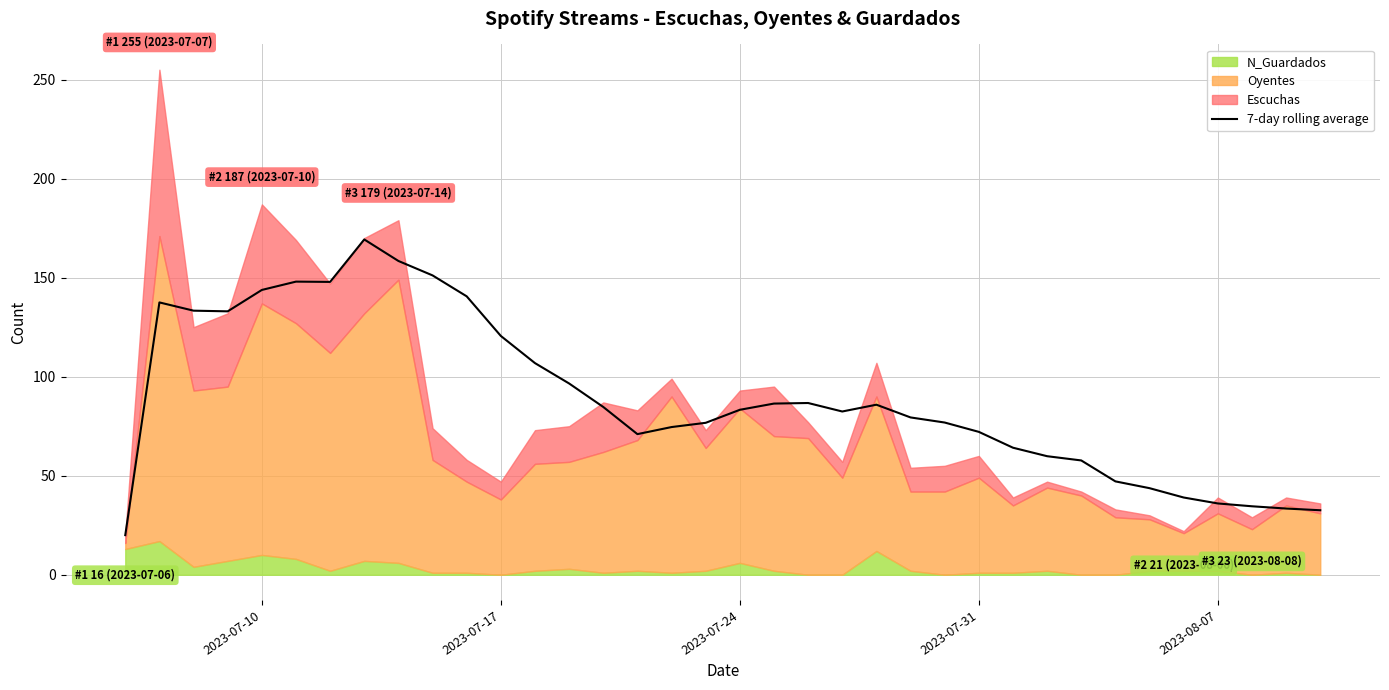

What is the highest value of the 7-day rolling average series?

169.3